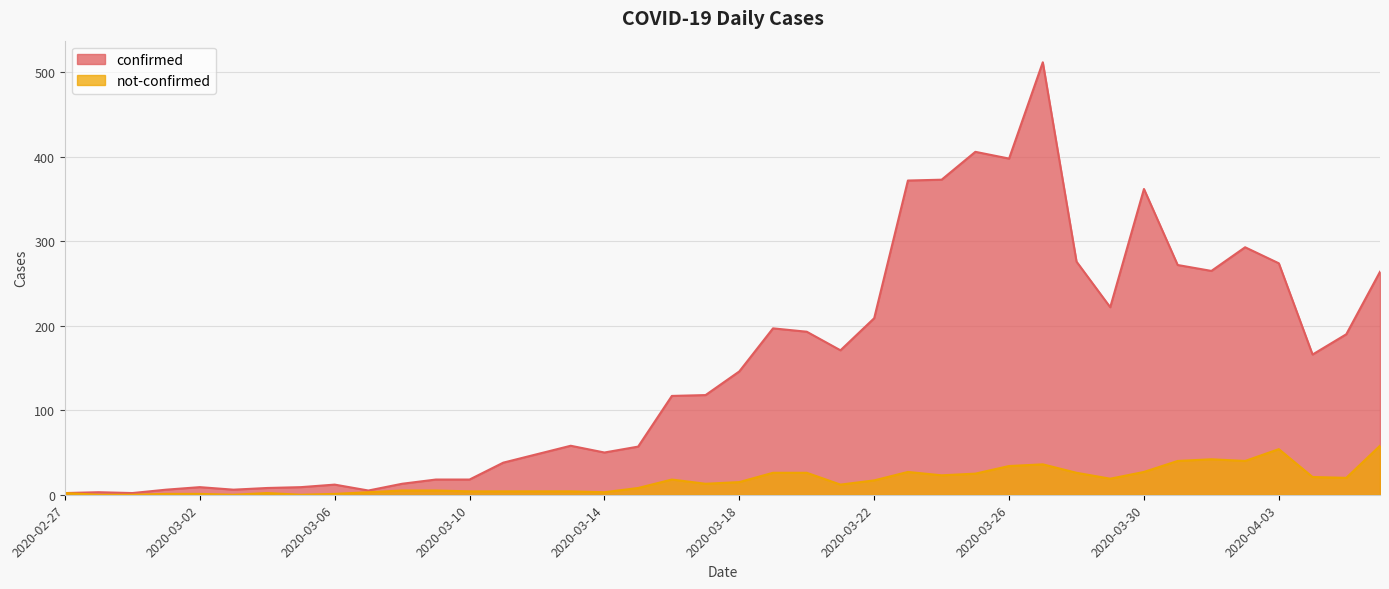

How many interior local valleys does the not-confirmed series have?

9